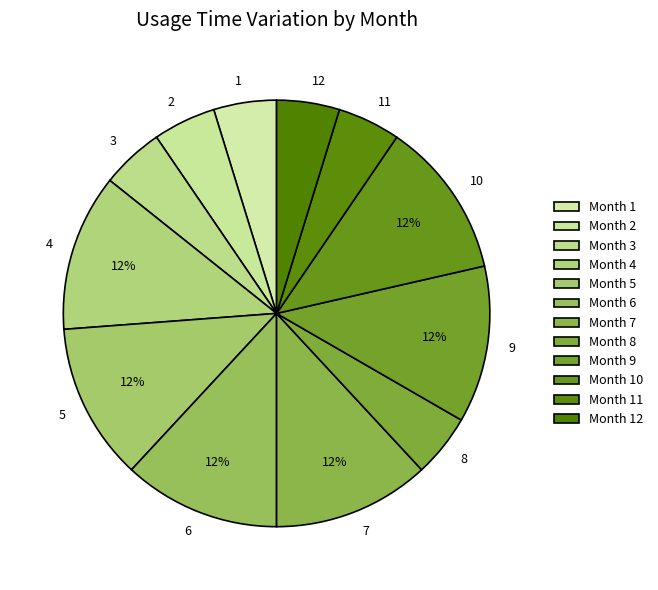

To the nearest percent, what is the combined percentage of 5 and 1?

17%